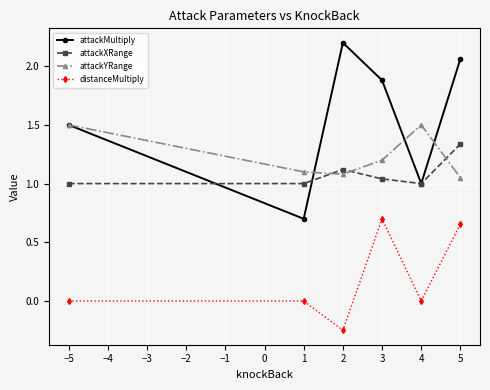

At which category is the sum across all series the highest?

5